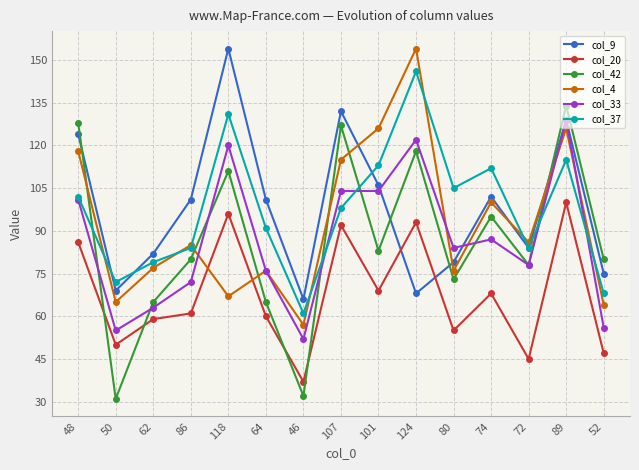

Where is col_4 nearest to the value 105?

74